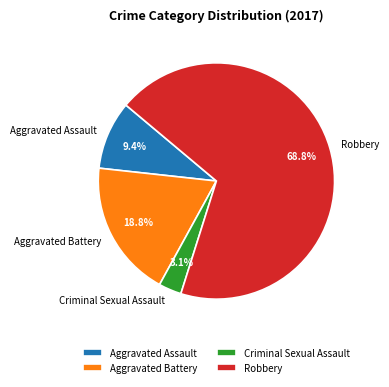

Between Robbery and Aggravated Assault, which is larger?

Robbery